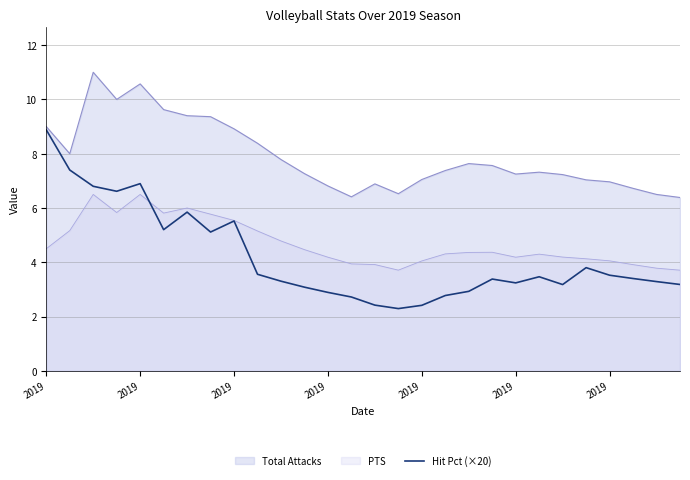

Does the chart have visible grid lines?

Yes